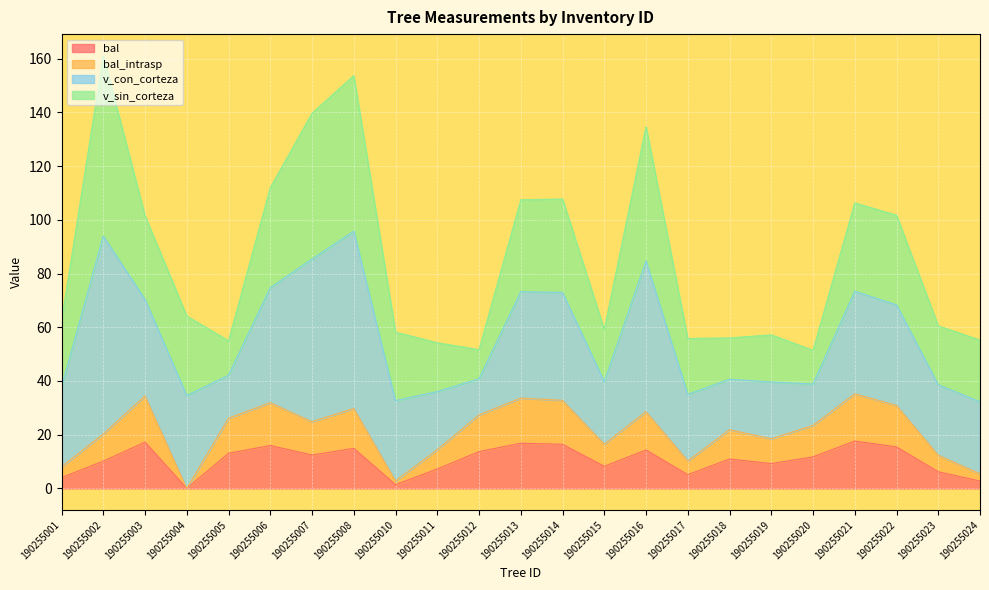

The bal_intrasp series shows 8.0 at 190255001. True or false?

True